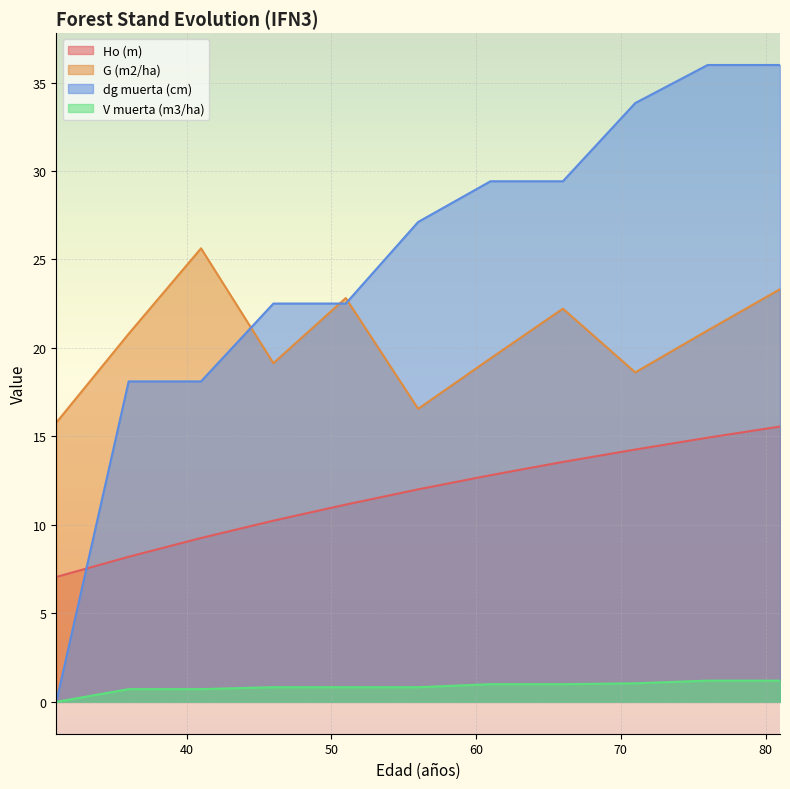

How many values in the Ho (m) series are below 12?

5